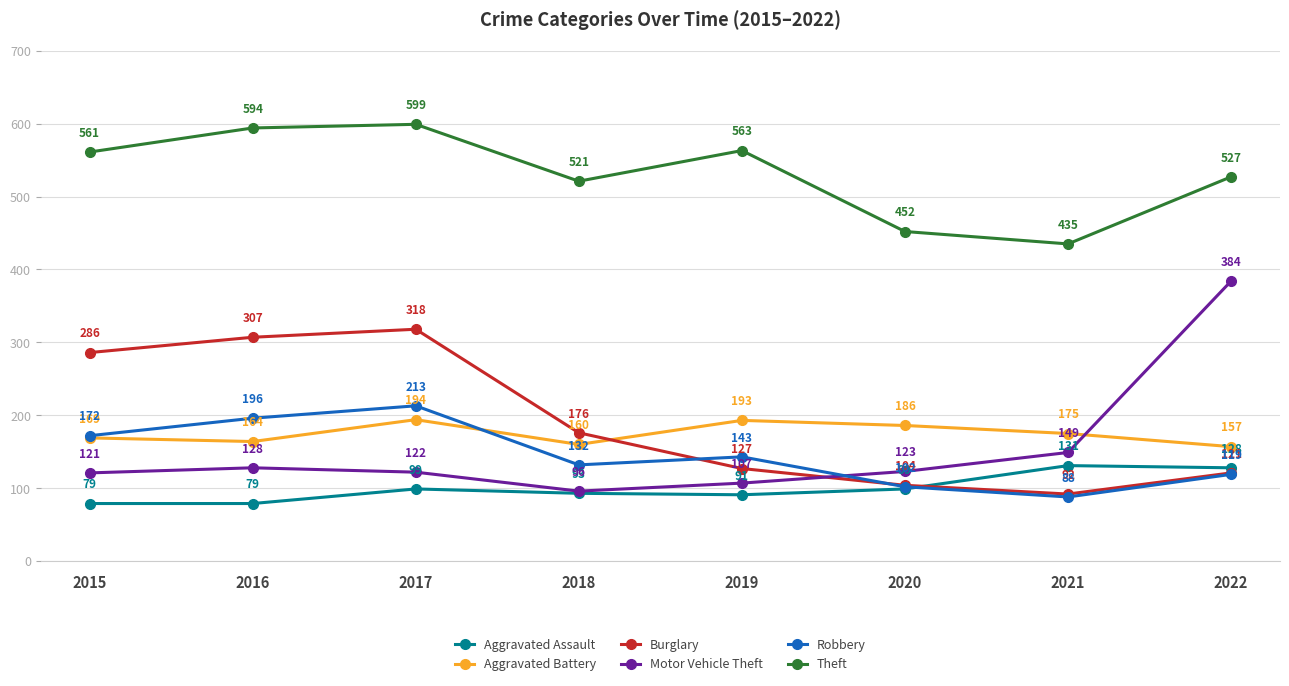

What is the total value across all series at 2015?

1388